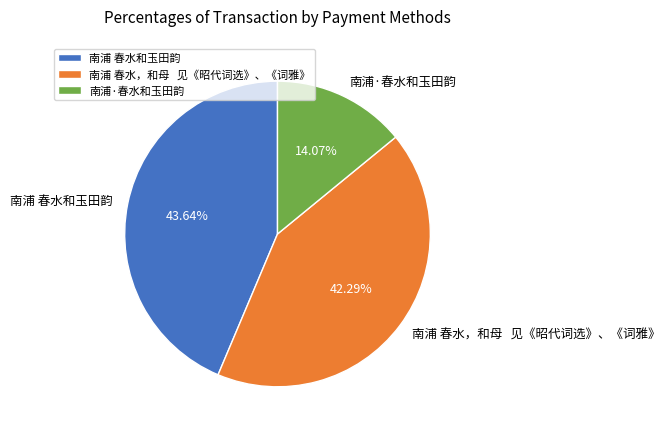

To the nearest percent, what portion does 南浦·春水和玉田韵 represent?

14%